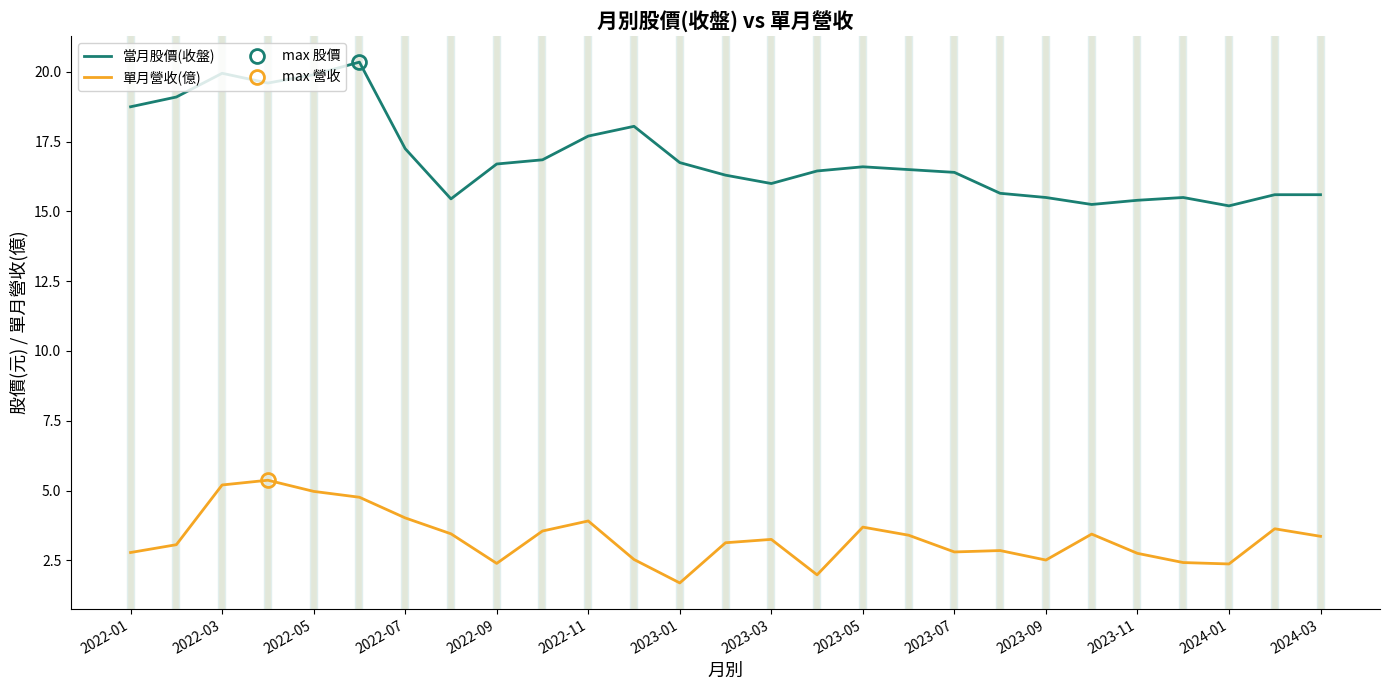

List the series in order of their overall mean, highest first.

當月股價(收盤), 單月營收(億)